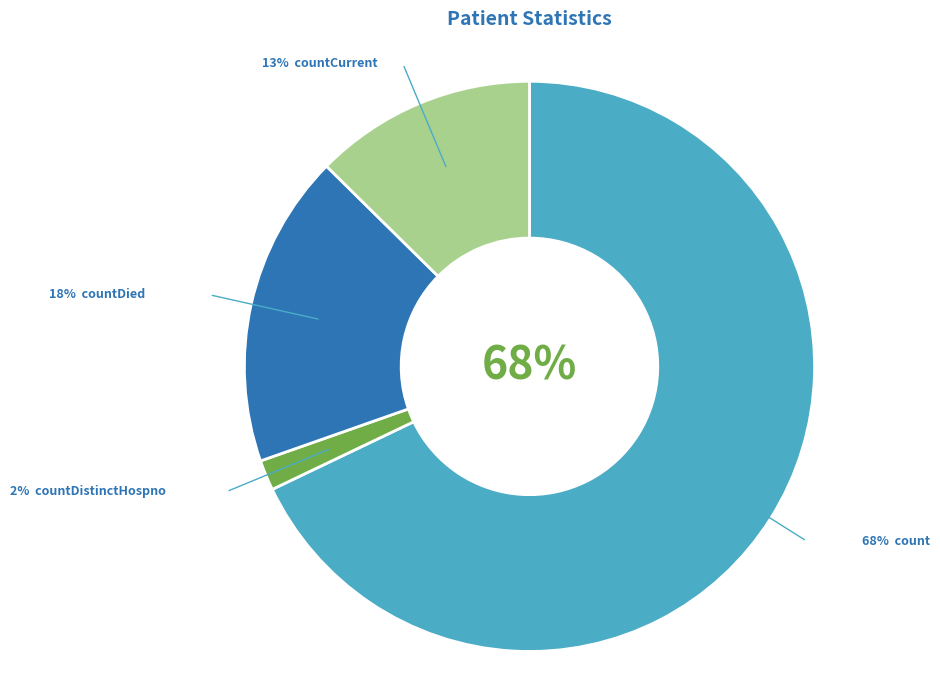

What percentage is the countCurrent slice, to the nearest percent?

13%